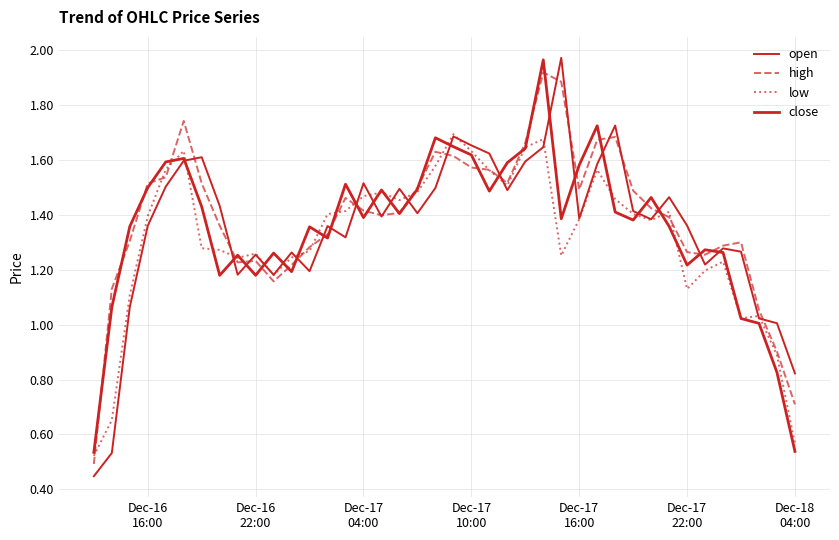

What is the smallest value displayed?

0.4